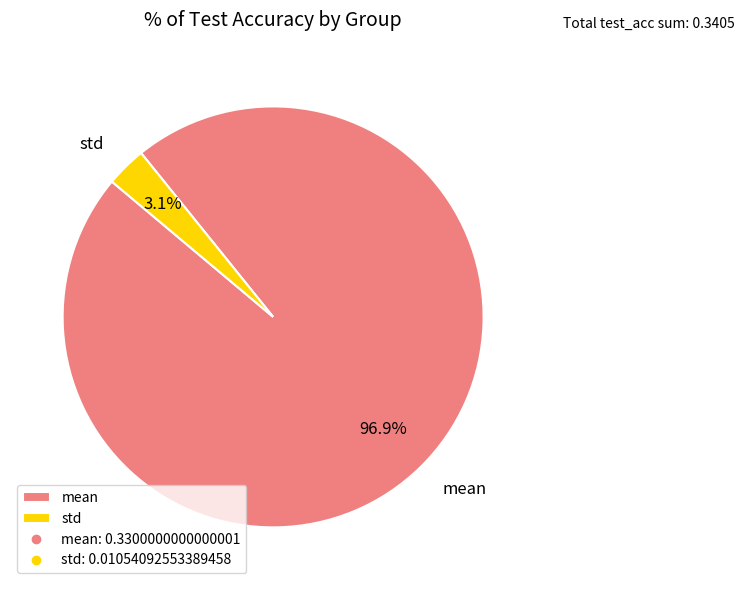

How many segments does this pie chart have?

2